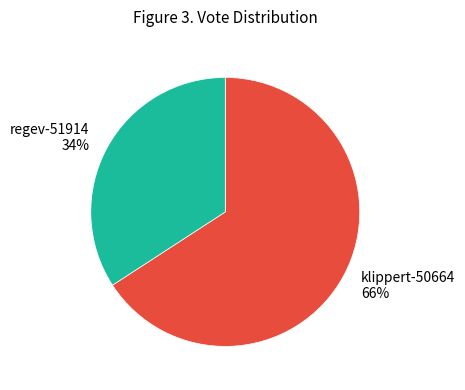

Count the number of slices in the pie.

2